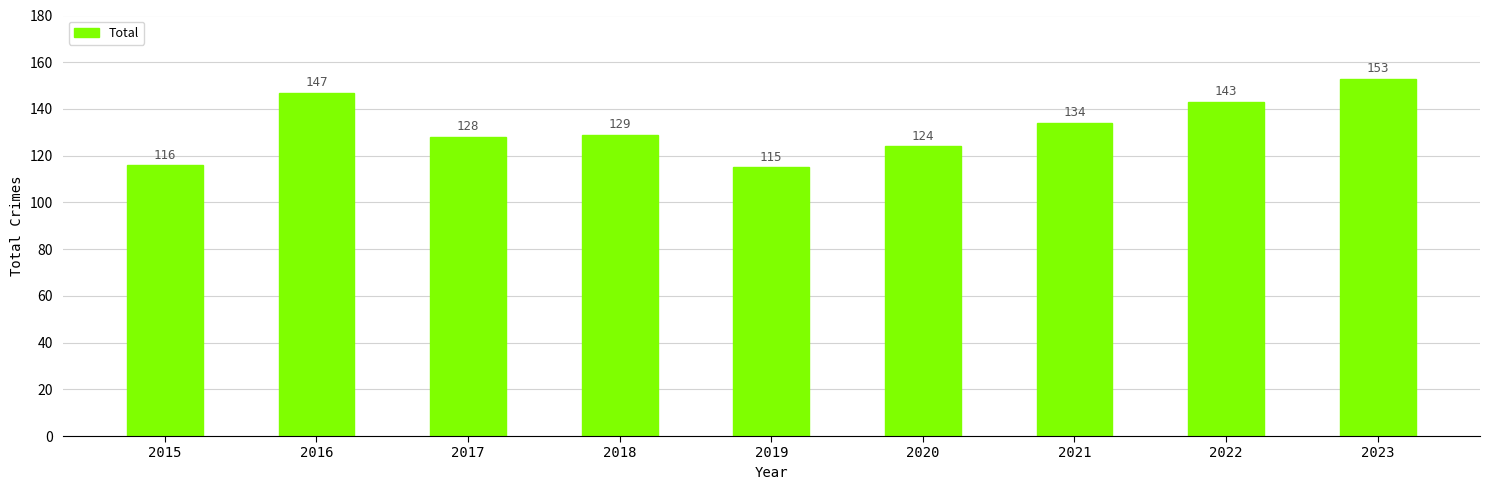

How many data points does each series have?

9